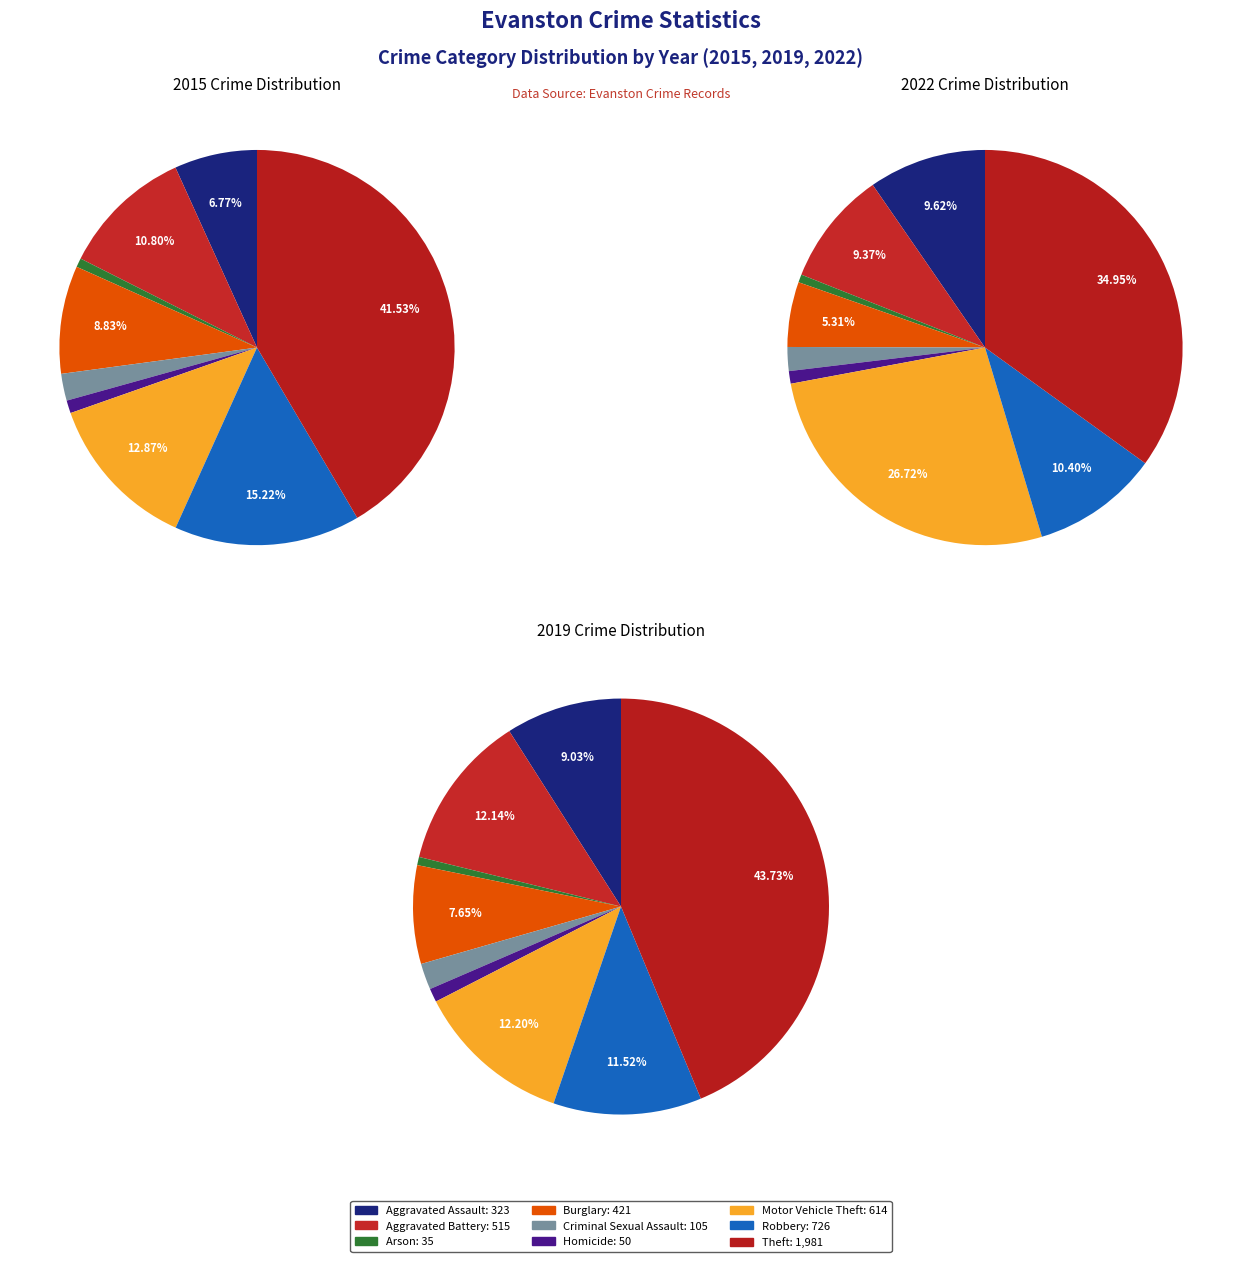

How much of the chart is everything except 5?

99.0%